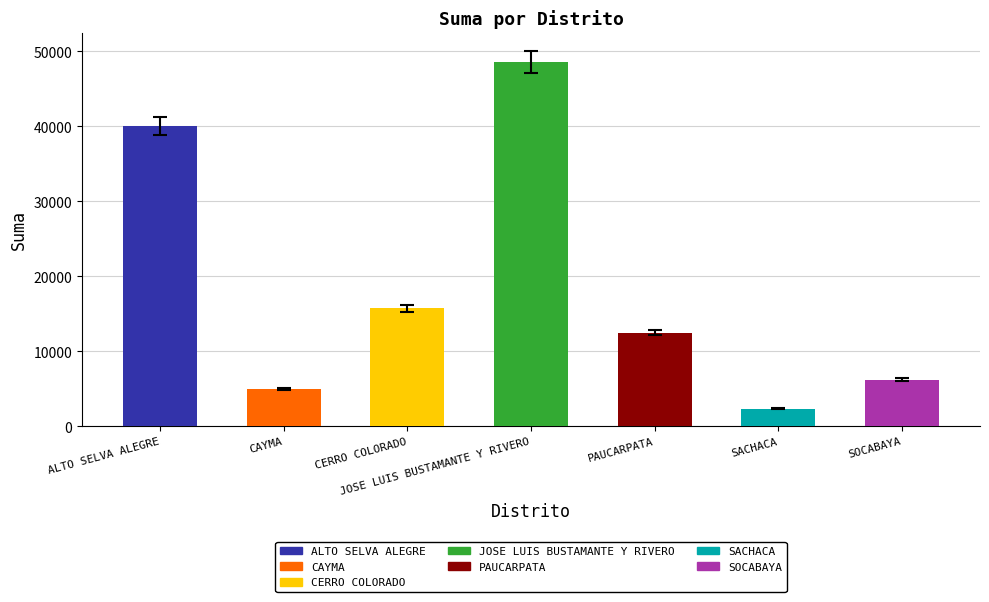

What position from the right is SOCABAYA?

1